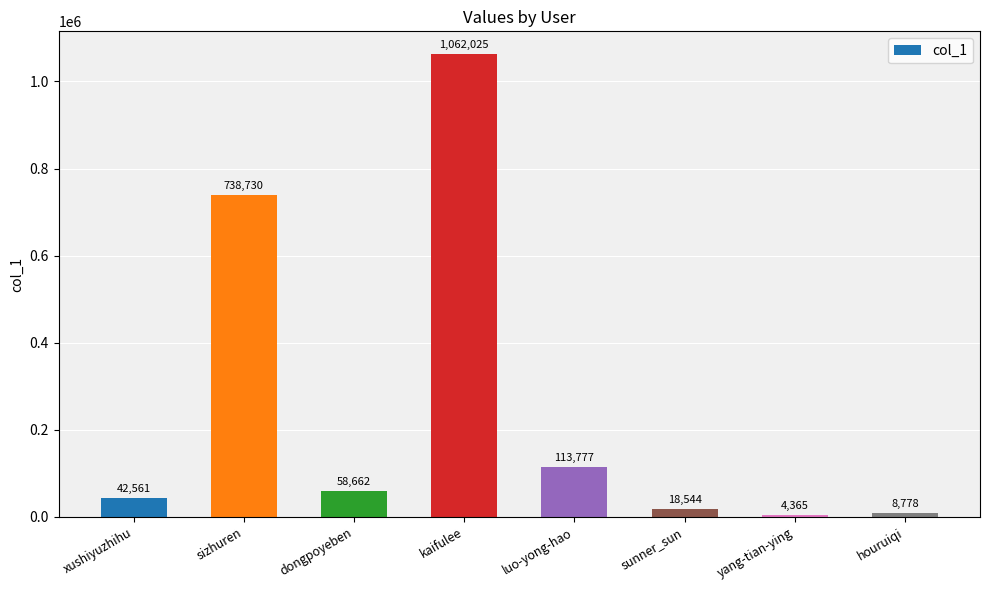

List the labels in order of value, largest first.

kaifulee, sizhuren, luo-yong-hao, dongpoyeben, xushiyuzhihu, sunner_sun, houruiqi, yang-tian-ying